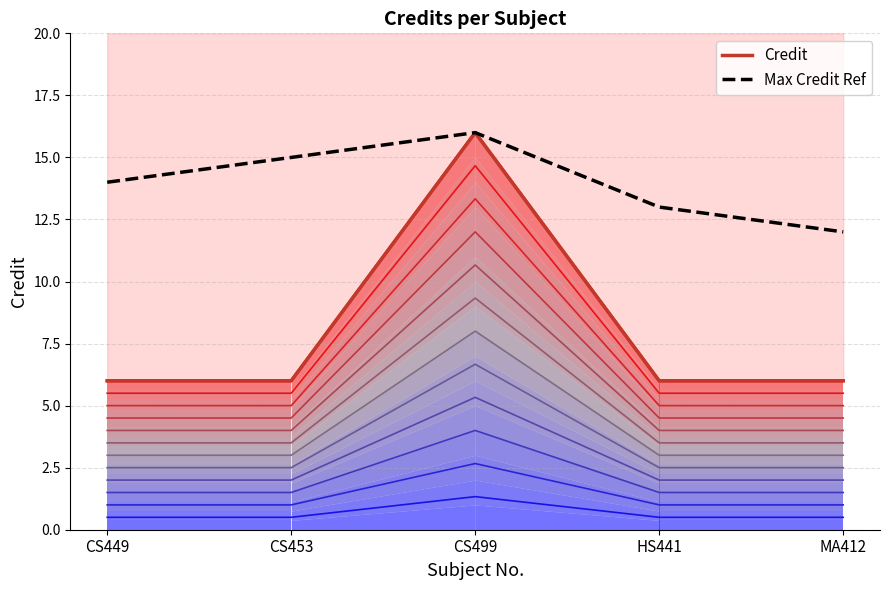

What is the label of the 3rd point from the right?

CS499